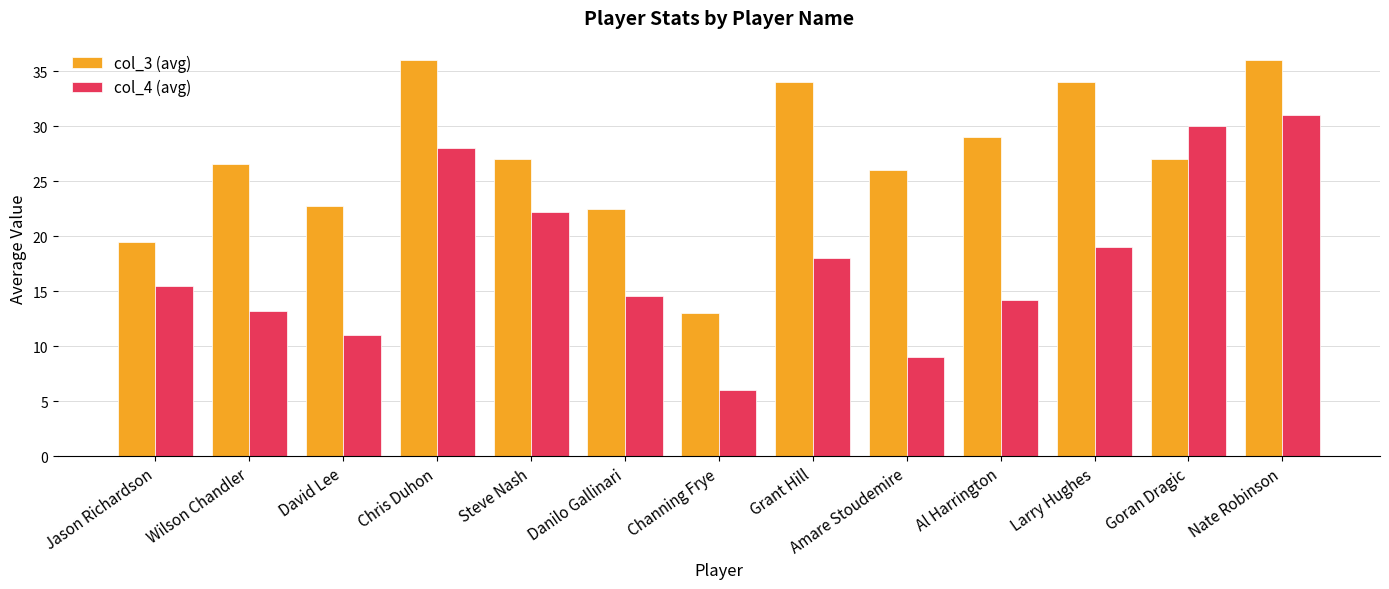

What is the difference between the maximum and minimum values in the col_4 (avg) series?

25.0